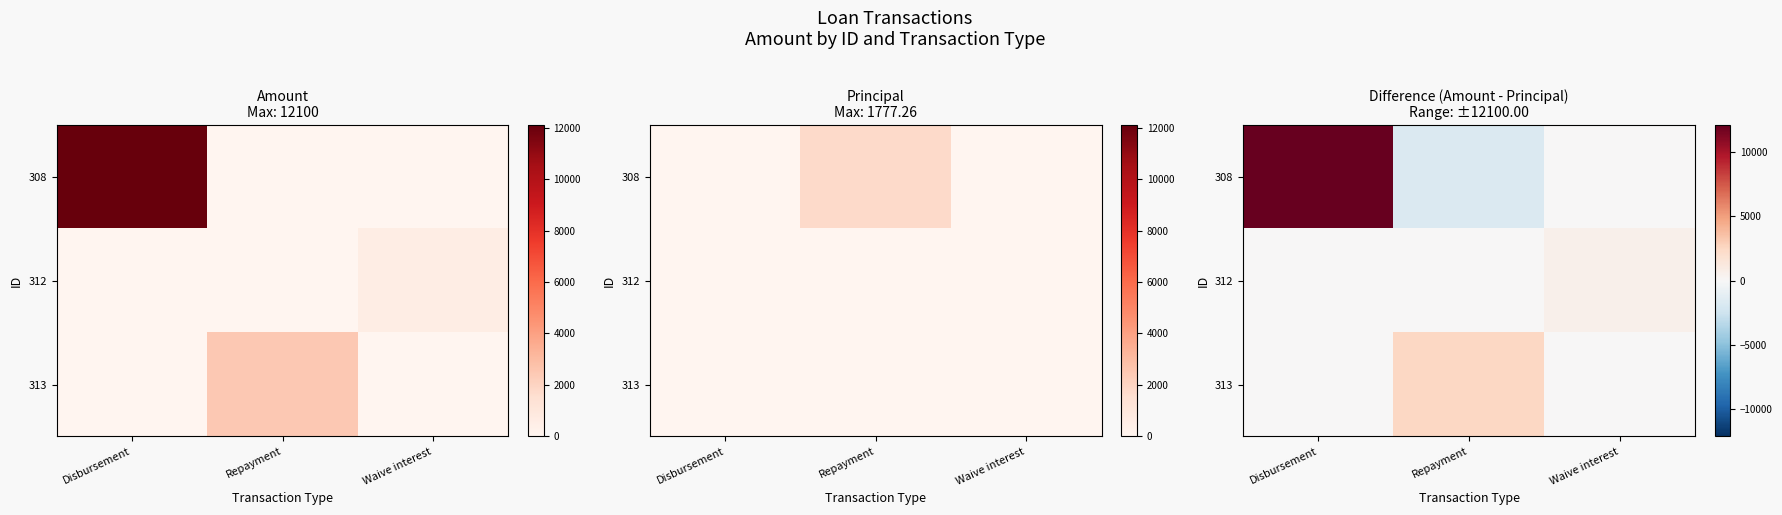

List the labels in order of 308 value, largest first.

Disbursement, Waive interest, Repayment